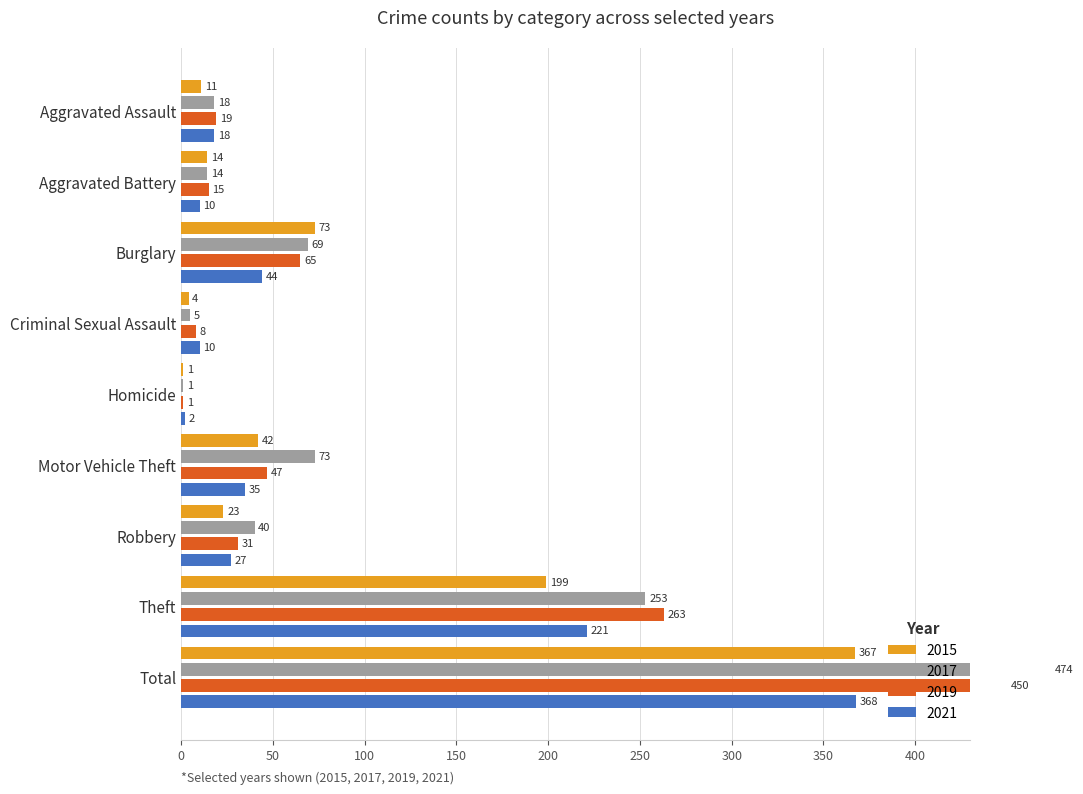

List the series in order of their peak value, lowest first.

2015, 2021, 2019, 2017